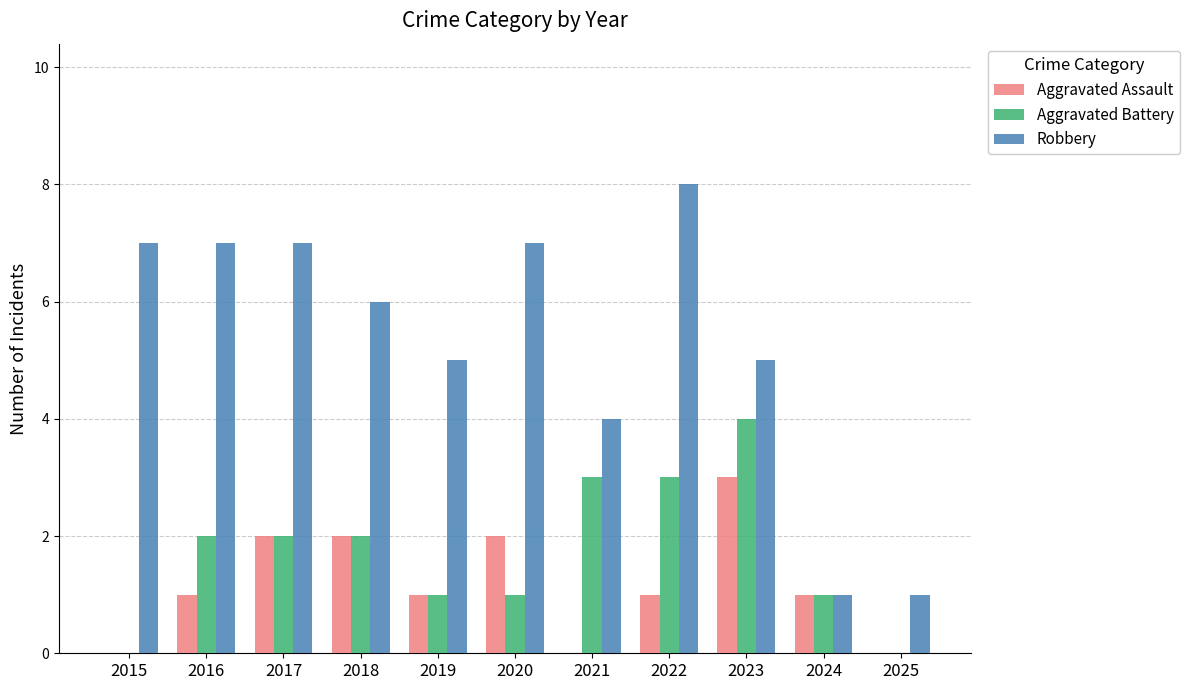

Reading left to right, transcribe all the data shown in this chart.

Aggravated Assault: 0	1	2	2	1	2	0	1	3	1	0
Aggravated Battery: 0	2	2	2	1	1	3	3	4	1	0
Robbery: 7	7	7	6	5	7	4	8	5	1	1